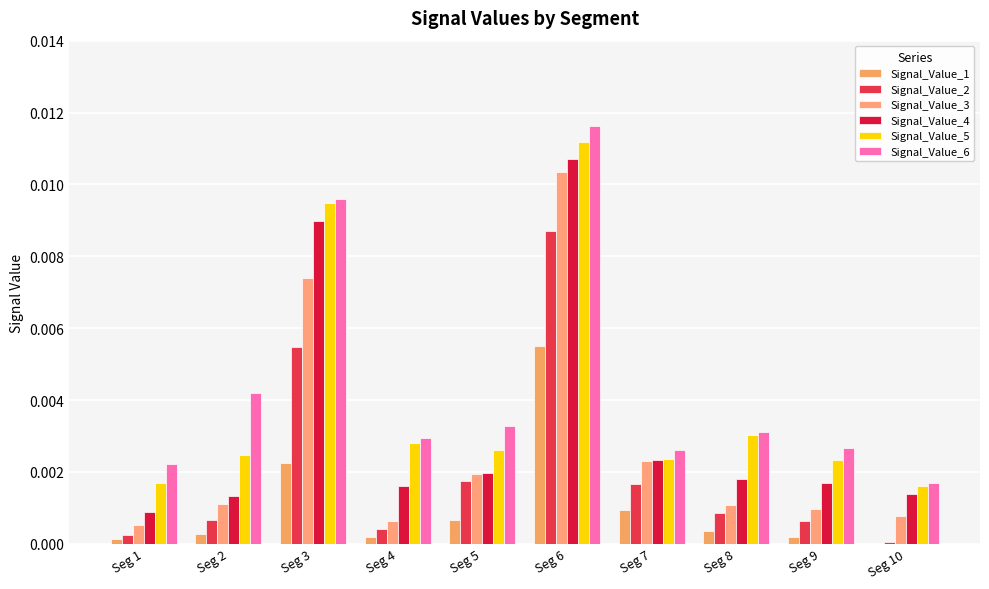

At which category is the sum across all series the highest?

Seg 6